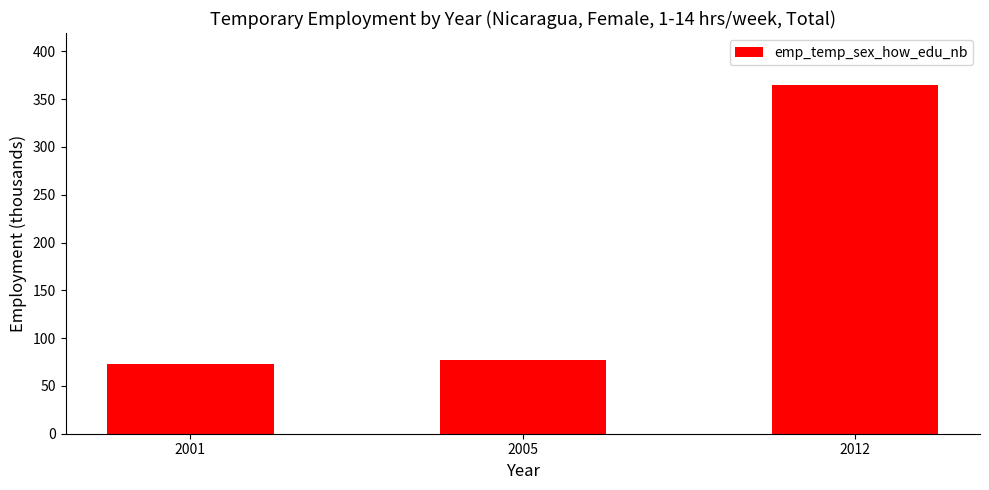

The chart shows a value of 72.6 at 2001. True or false?

True